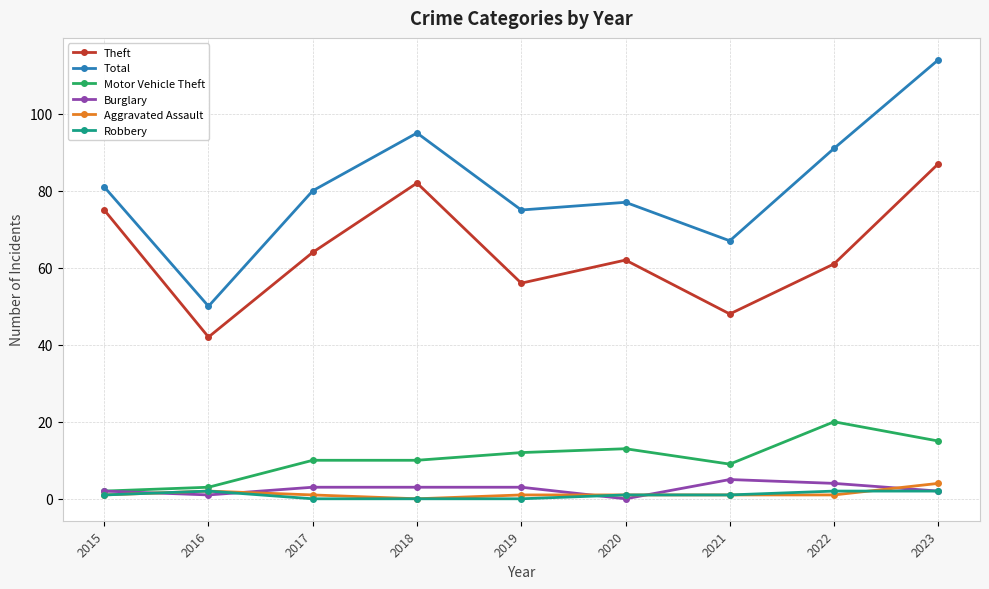

Count the number of data series in this chart.

6